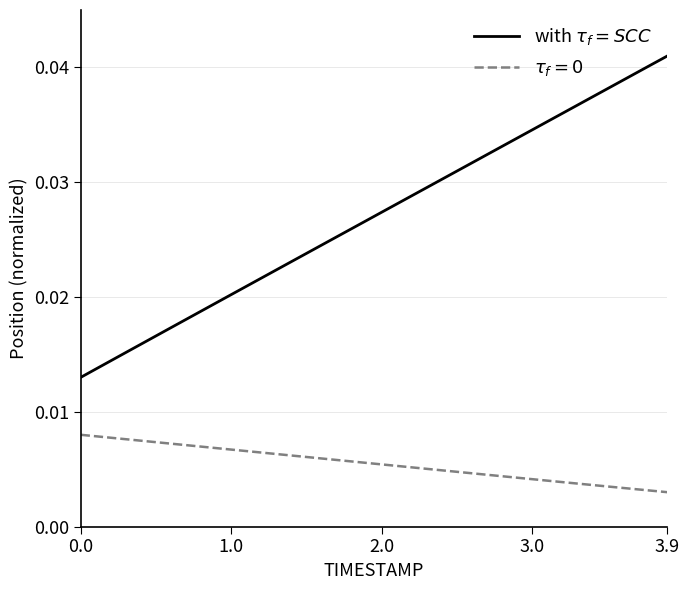

Does the chart display data point markers on the line(s)?

No